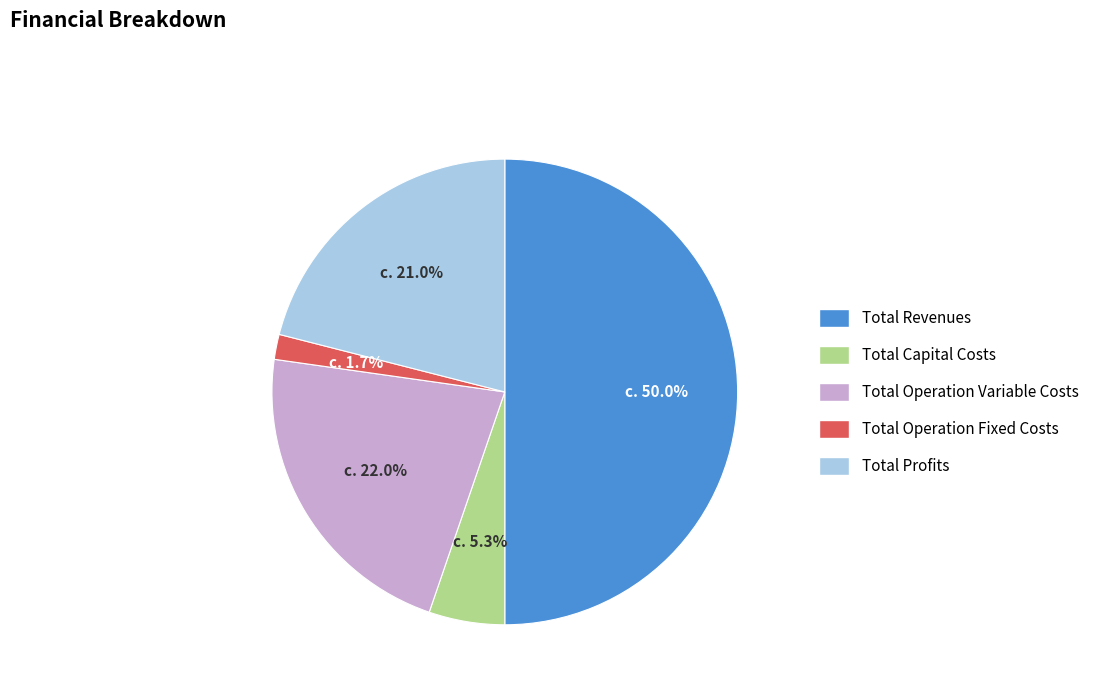

True or false: Total Revenues accounts for 50% of the total.

True